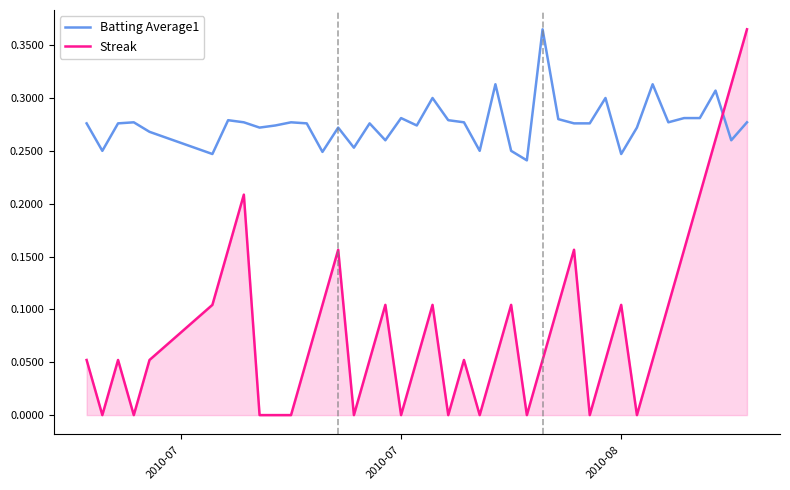

Which series has the widest spread of values?

Streak